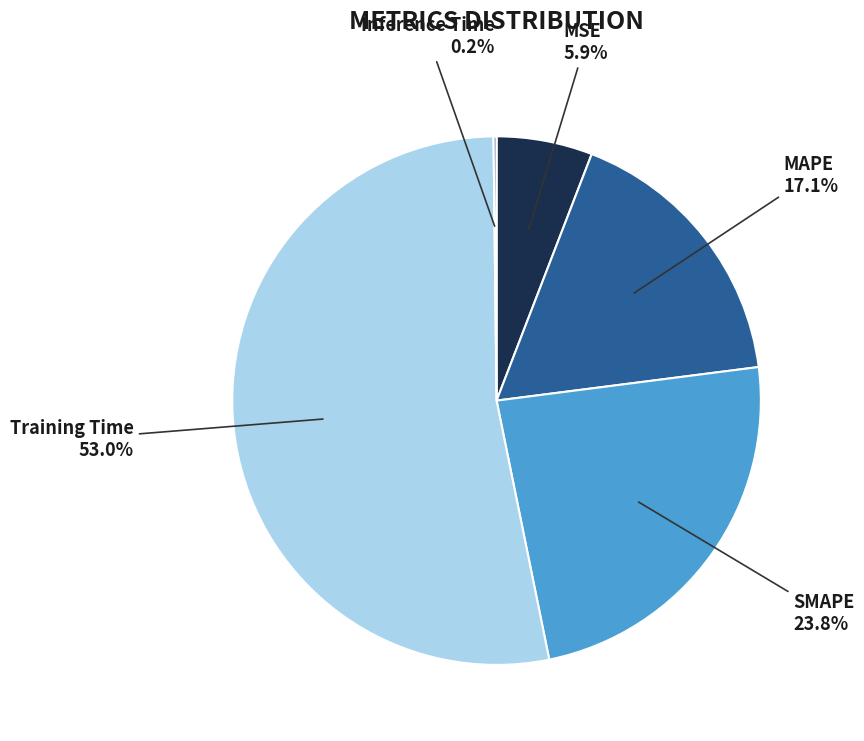

Which has a higher value, MAPE or SMAPE?

SMAPE